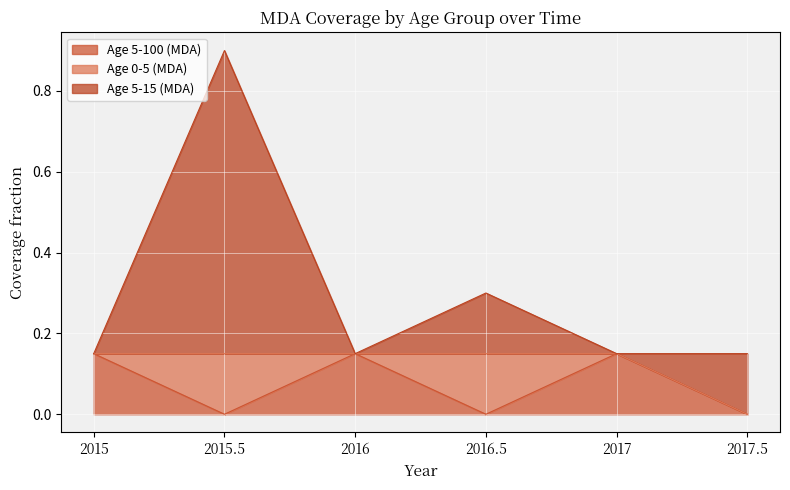

In Age 0-5 (MDA), how many points are higher than both neighbors (excluding endpoints)?

2